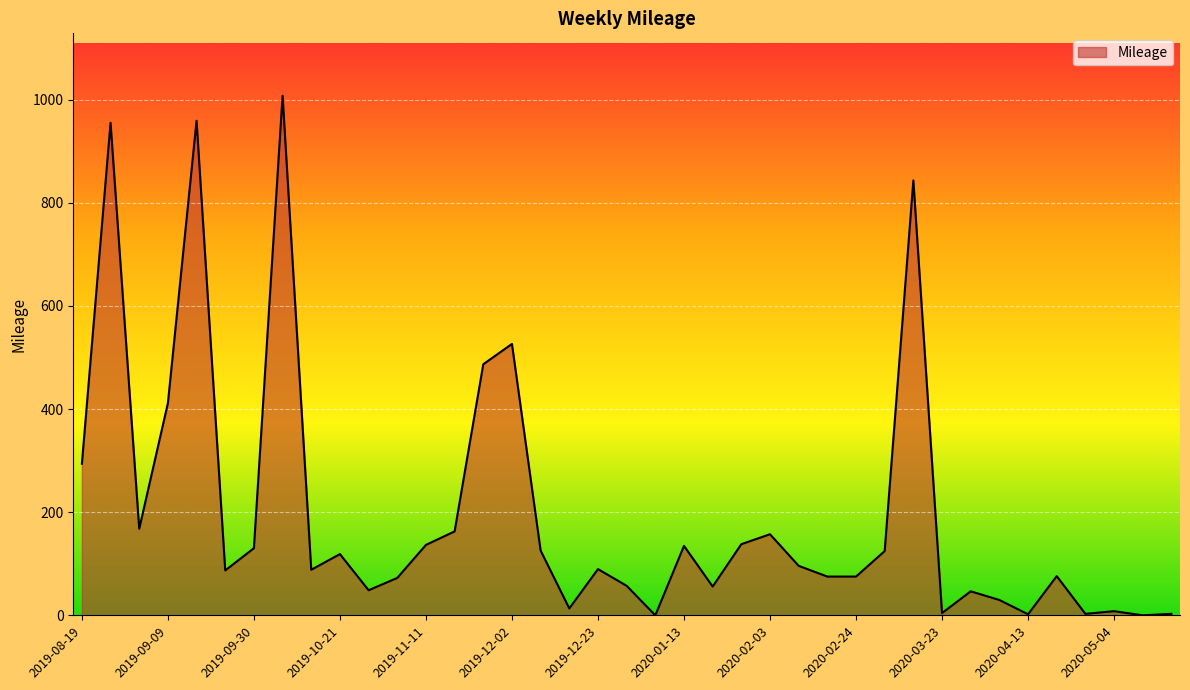

What is the difference between the maximum and minimum values?

1007.5